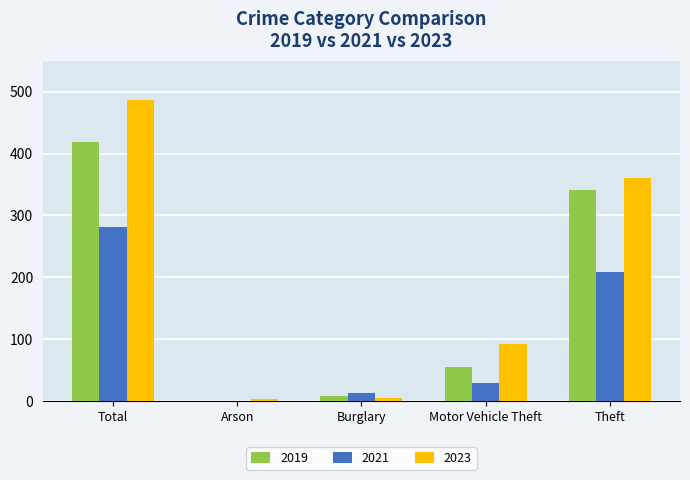

What is the total value across all series at Theft?

910